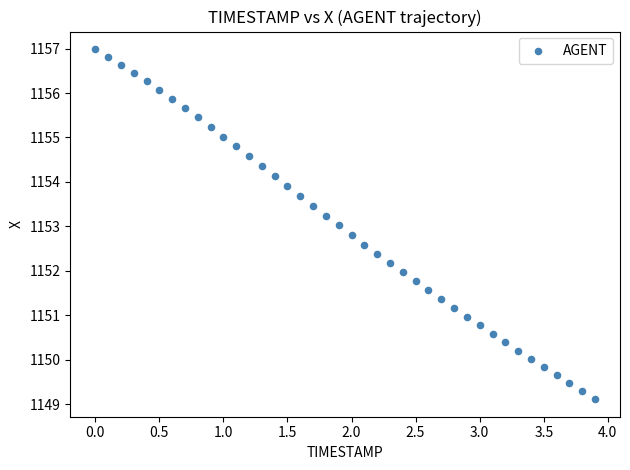

How many points are shown in the scatter plot?

40